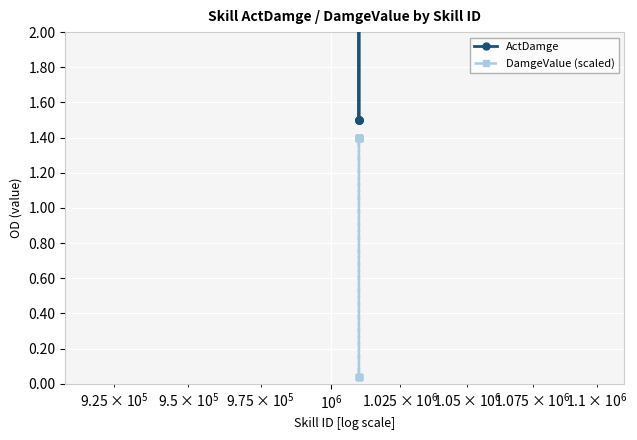

True or false: ActDamge and DamgeValue (scaled) intersect in this chart.

False